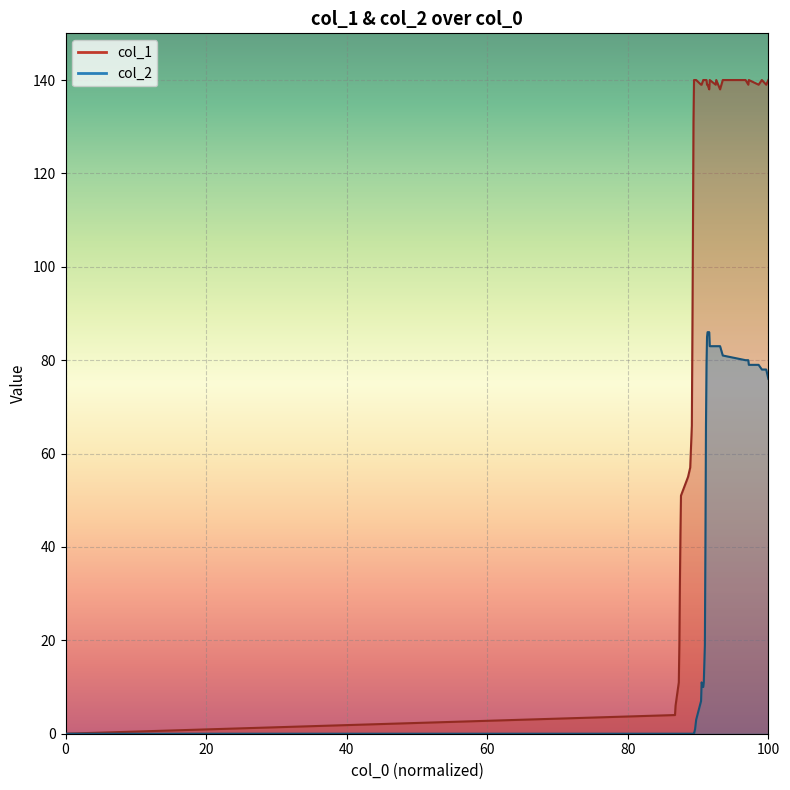

True or false: col_2 and col_1 cross at least once.

False